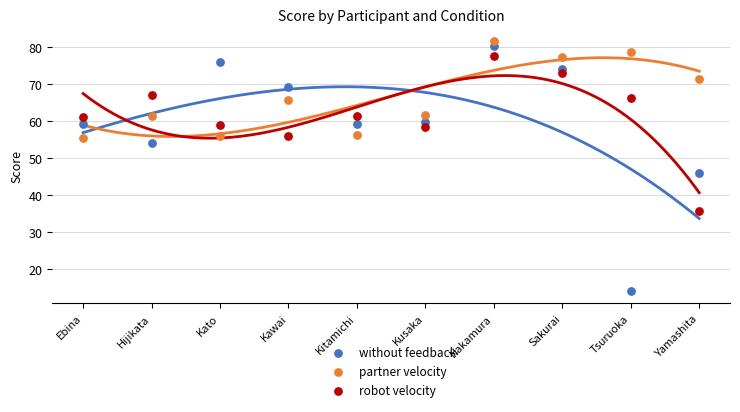

What are all the series names shown in the legend?

without feedback, partner velocity, robot velocity